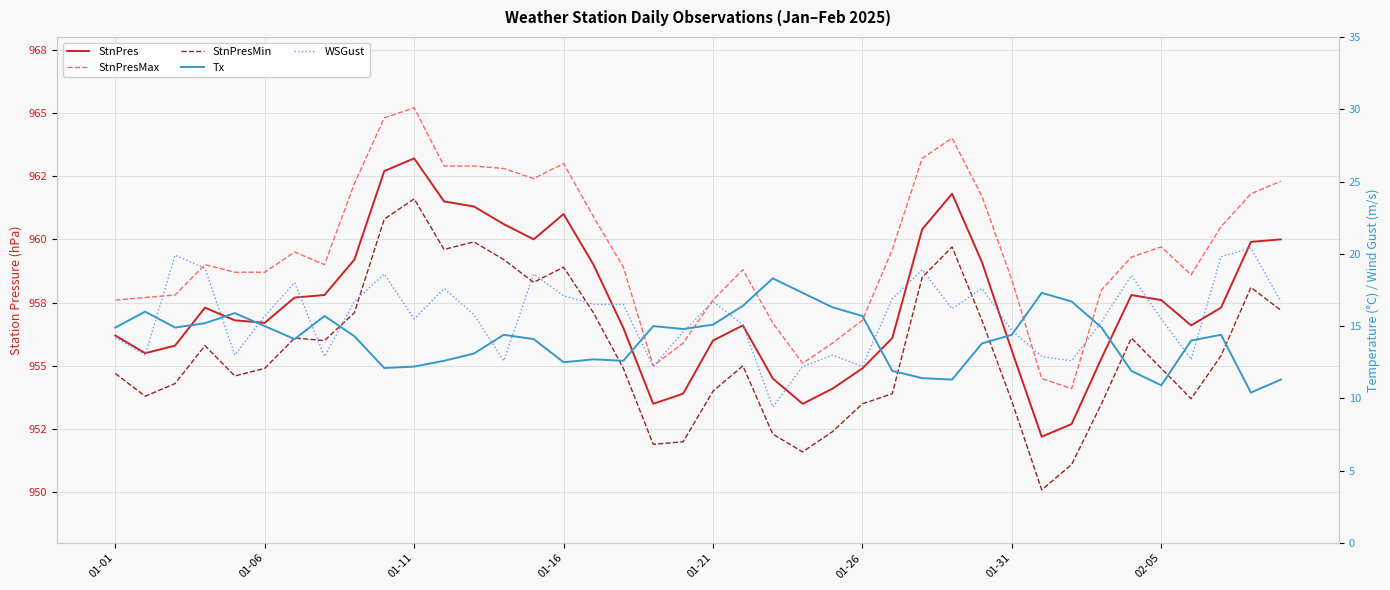

In StnPresMax, how many points are lower than both neighbors (excluding endpoints)?

6